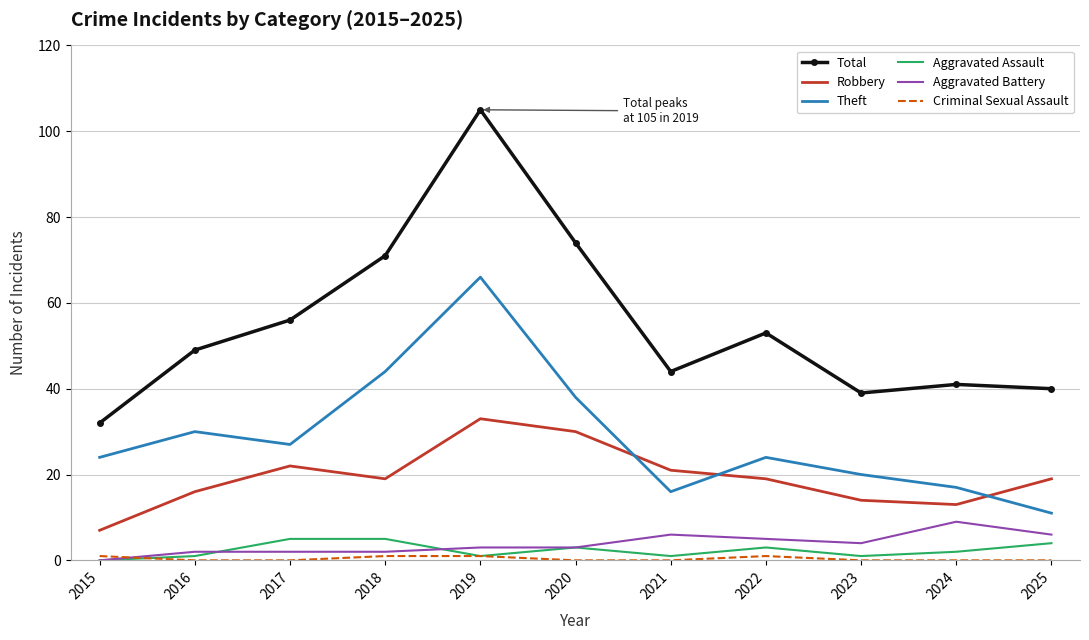

Is the value of Aggravated Battery at 2021 greater than the value of Theft at 2017?

No